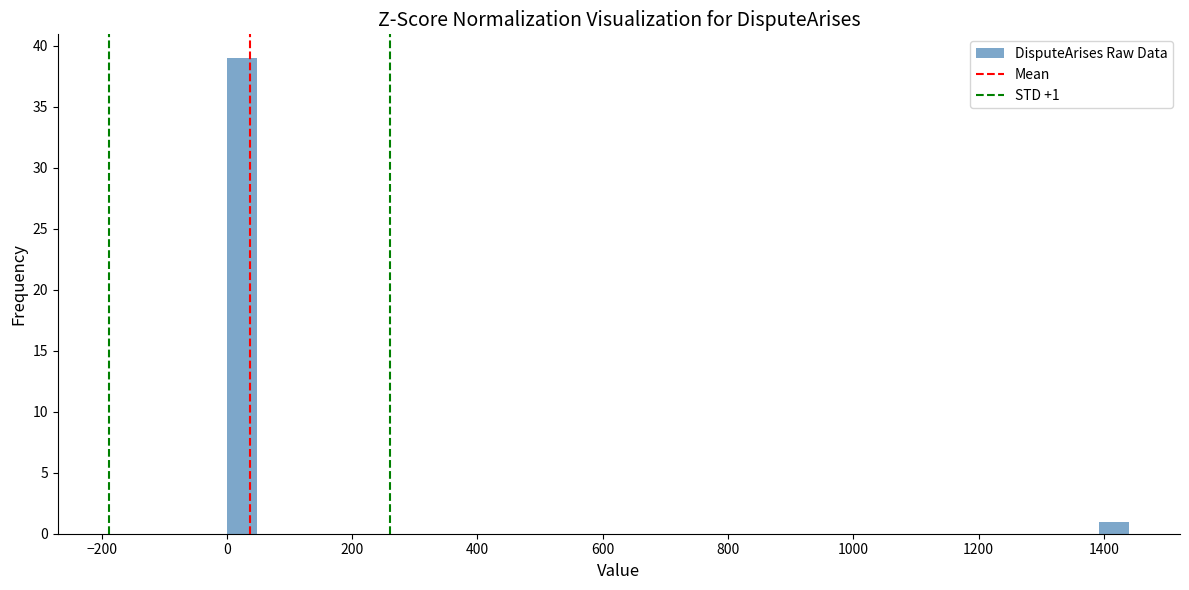

Read against the x-axis, roughly where is the centre of the tallest bar?

20